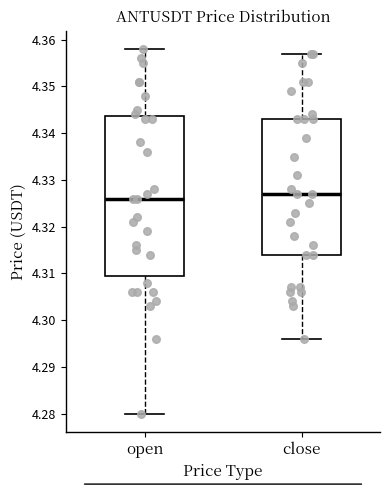

Reading left to right, read every box against the y-axis: the position of its median line, the range the box covers, and the ends of its whiskers. The values are not printed on the chart, so give them approximately, as read against the axis.

open: median 4.326, box 4.310 to 4.344, whiskers 4.280 to 4.358
close: median 4.327, box 4.314 to 4.343, whiskers 4.296 to 4.357